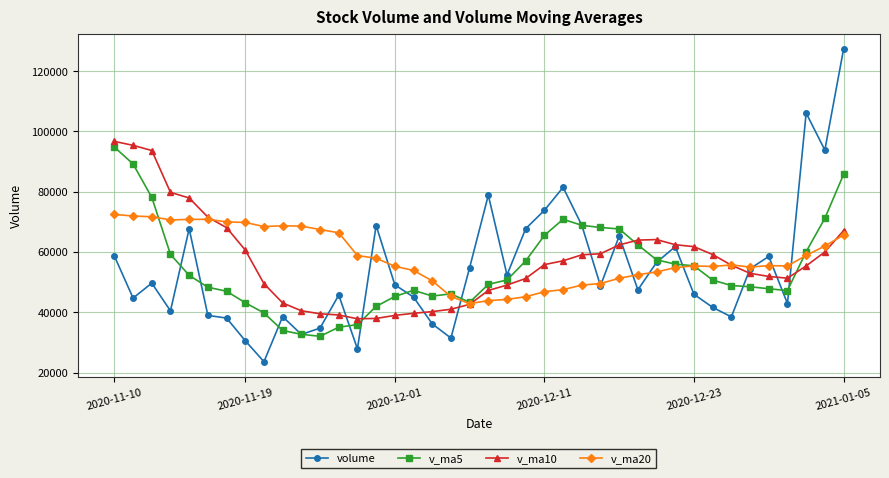

What is the greatest value displayed?

127263.8